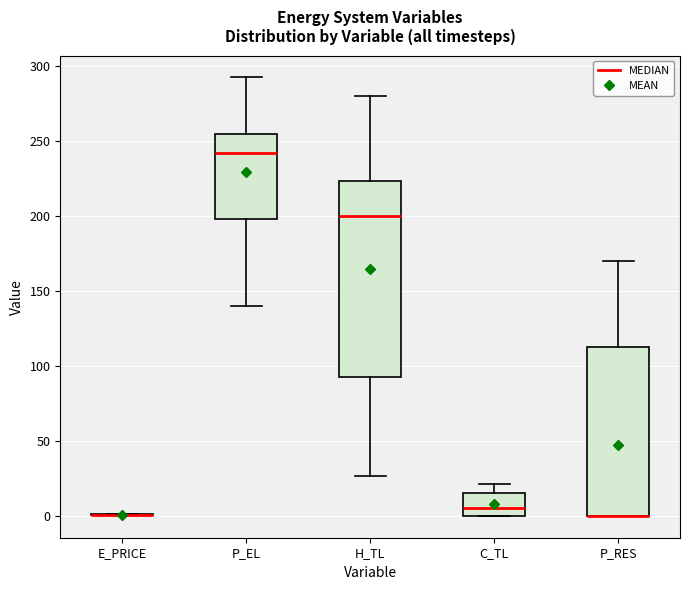

Reading left to right, read every box against the y-axis: the position of its median line, the range the box covers, and the ends of its whiskers. The values are not printed on the chart, so give them approximately, as read against the axis.

E_PRICE: box collapsed to a line at 0, whiskers 0 to 0
P_EL: median 240, box 200 to 255, whiskers 140 to 290
H_TL: median 200, box 90 to 225, whiskers 25 to 280
C_TL: median 5, box 0 to 15, whiskers 0 to 20
P_RES: median 0 (drawn on the box's lower edge), box 0 to 110, whiskers 0 to 170